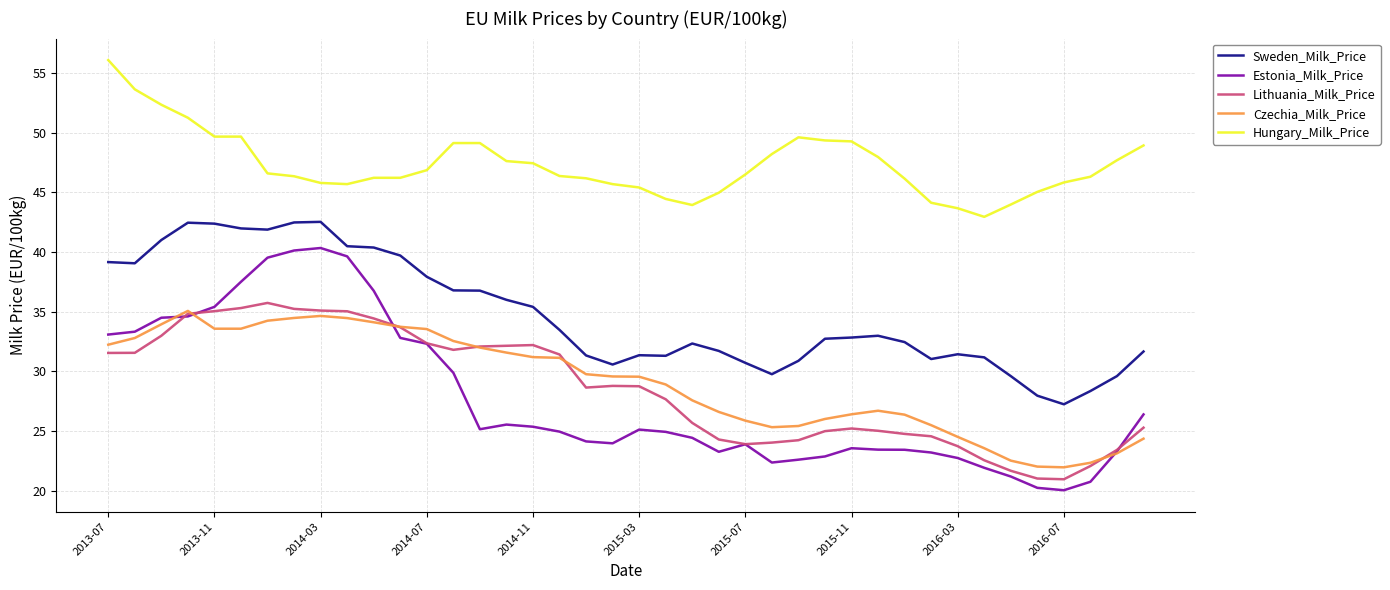

Which series has the largest total across all categories?

Hungary_Milk_Price